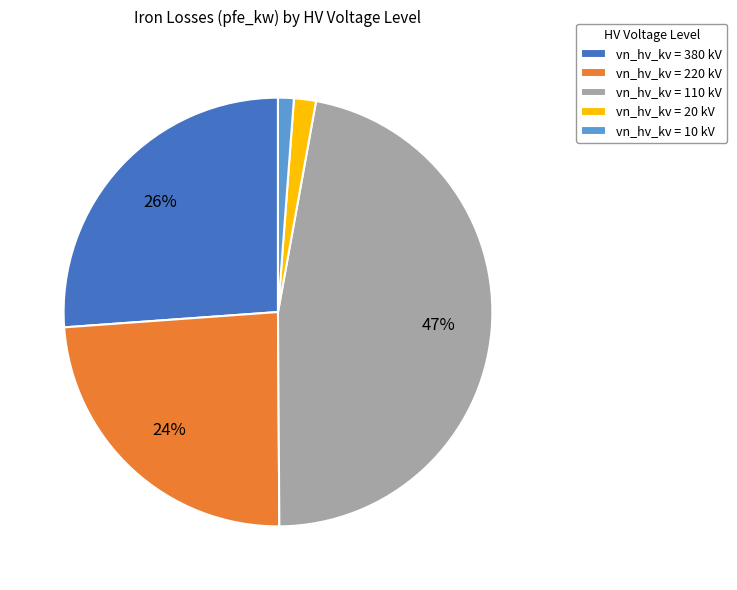

Combined, do vn_hv_kv = 110 kV and vn_hv_kv = 380 kV account for over 50%?

Yes